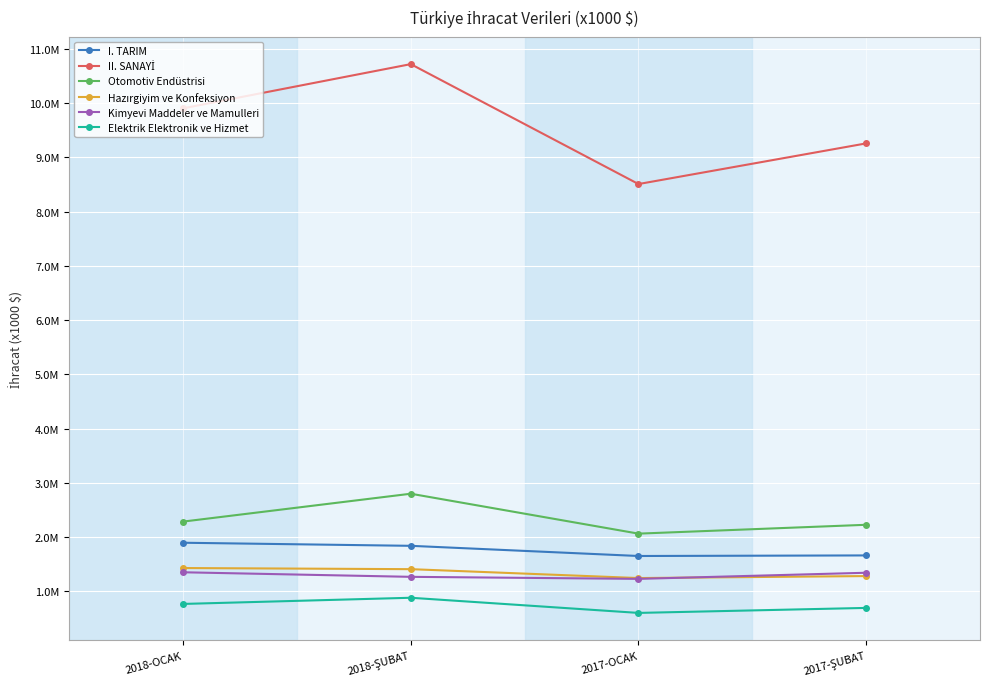

At which label is Kimyevi Maddeler ve Mamulleri closest to 1291376?

2018-ŞUBAT